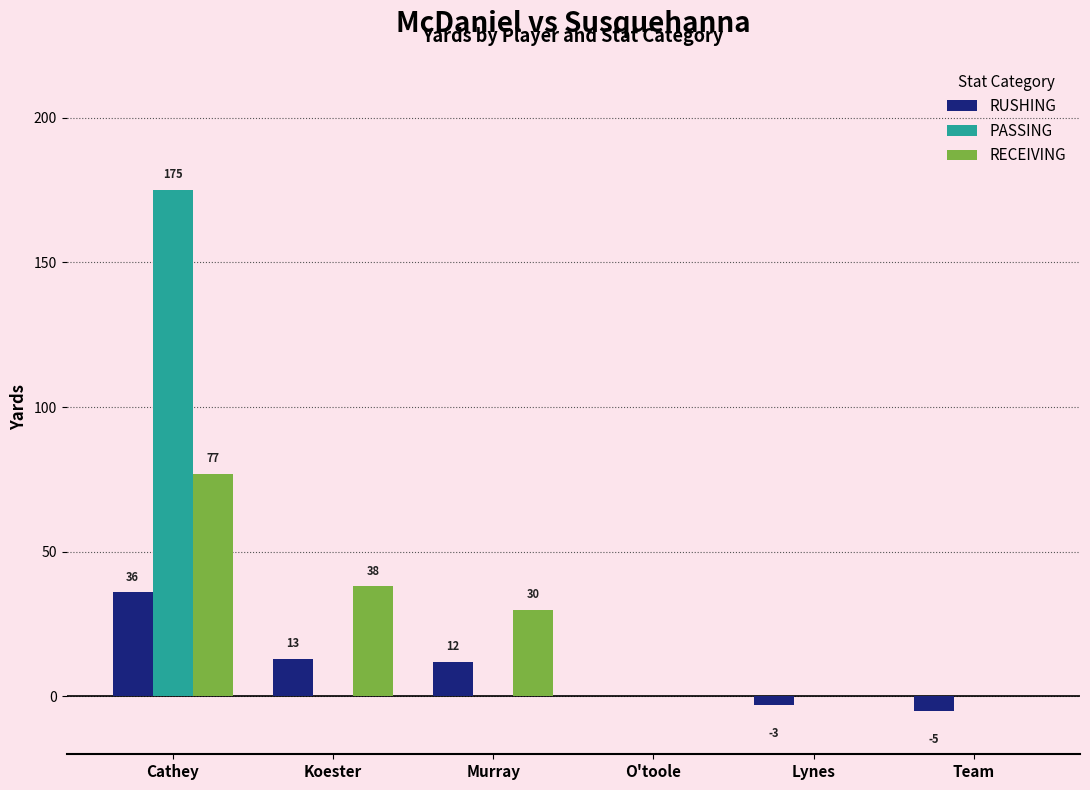

Which series changed the most between Cathey and O'toole?

PASSING